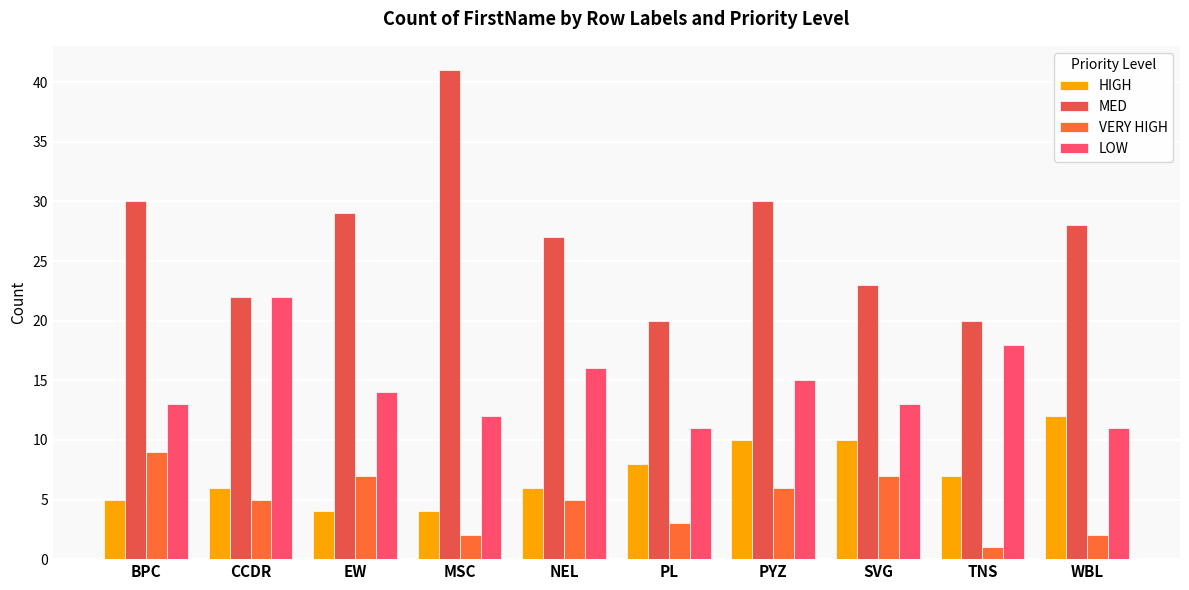

At which label is VERY HIGH closest to 5?

CCDR